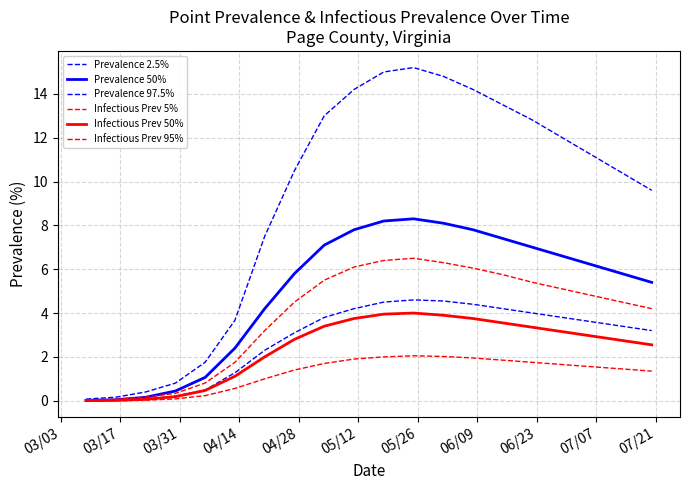

True or false: Infectious Prev 50% and Infectious Prev 5% intersect in this chart.

False